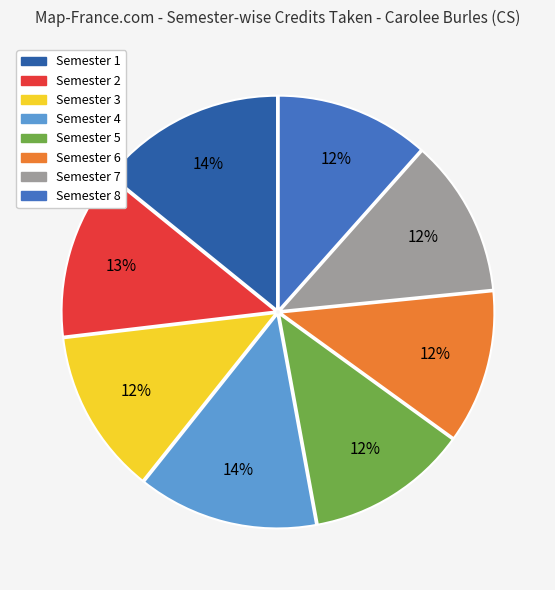

Does Semester 7 represent more than half of the total?

No